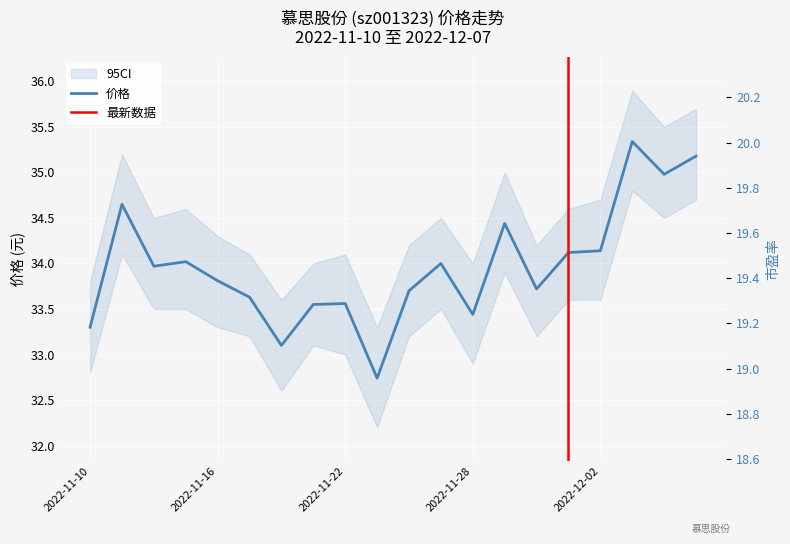

Which label corresponds to the largest value in the chart?

2022-12-05